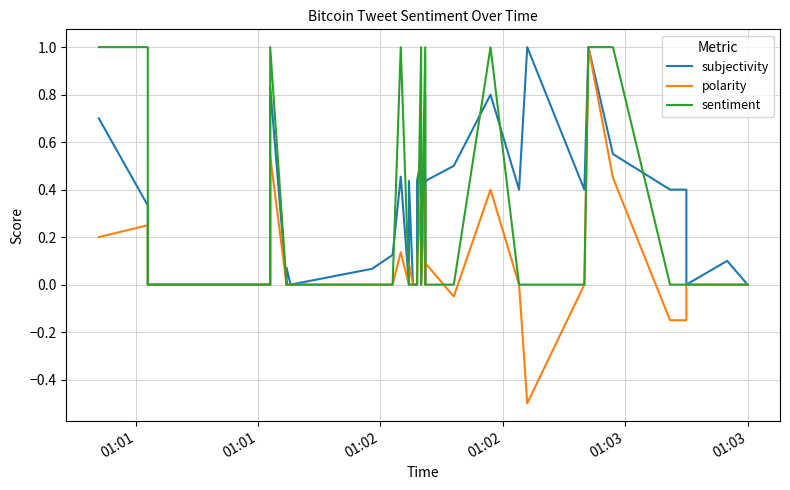

Which series has the largest total across all categories?

subjectivity